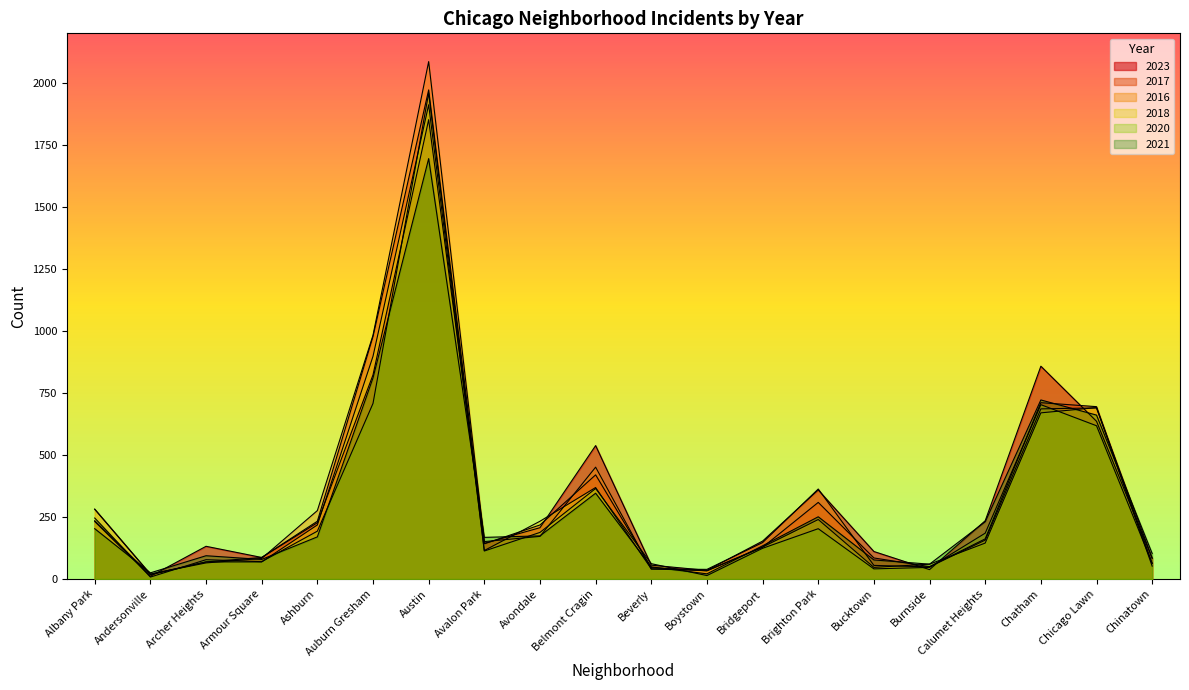

Is the value of 2016 at Chinatown greater than the value of 2021 at Avalon Park?

No